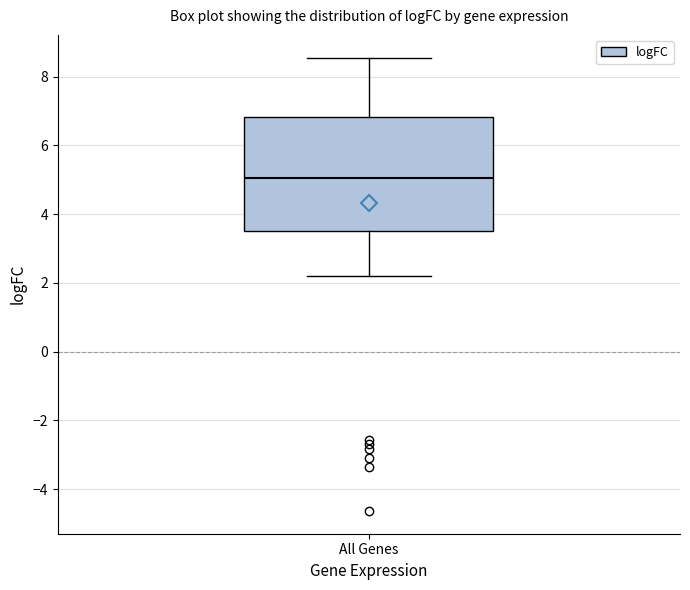

Where does the lower whisker of the box for All Genes end on the y-axis? The values are not printed on the chart, so give them approximately, as read against the axis.

2.2